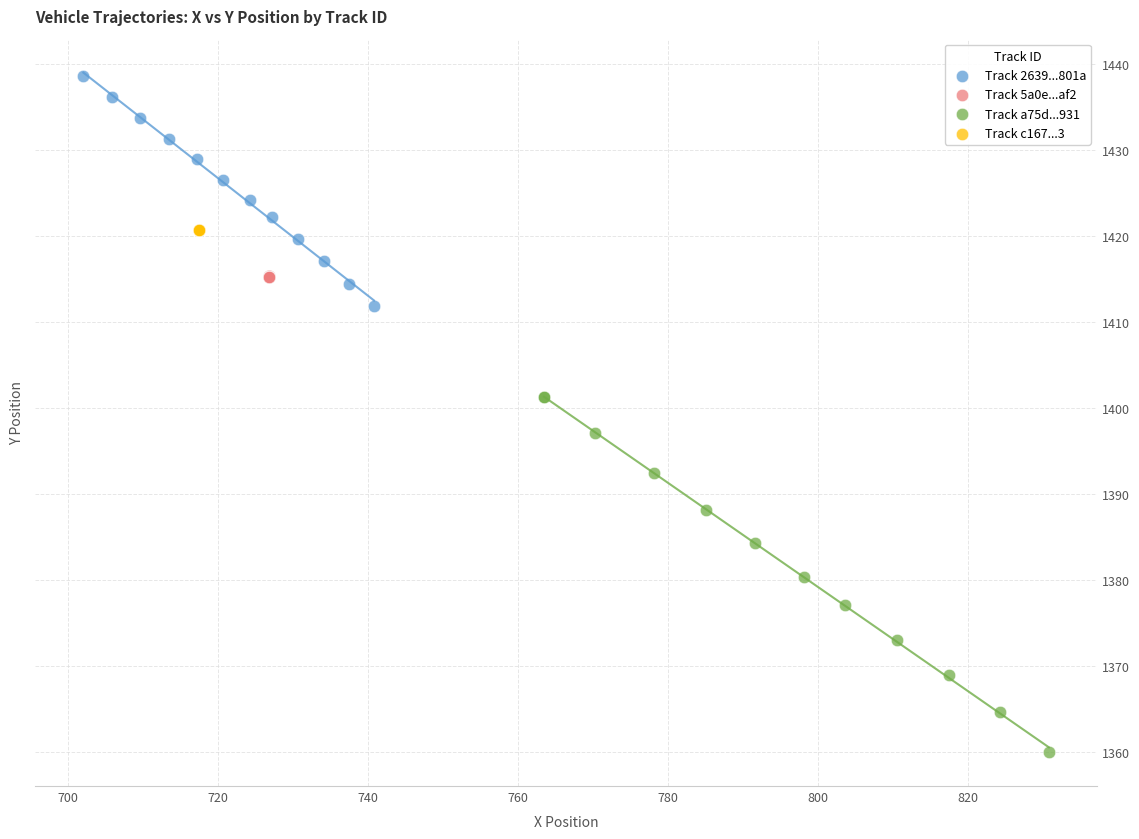

What are all the series names shown in the legend?

Track 2639...801a, Track 5a0e...af2, Track a75d...931, Track c167...3